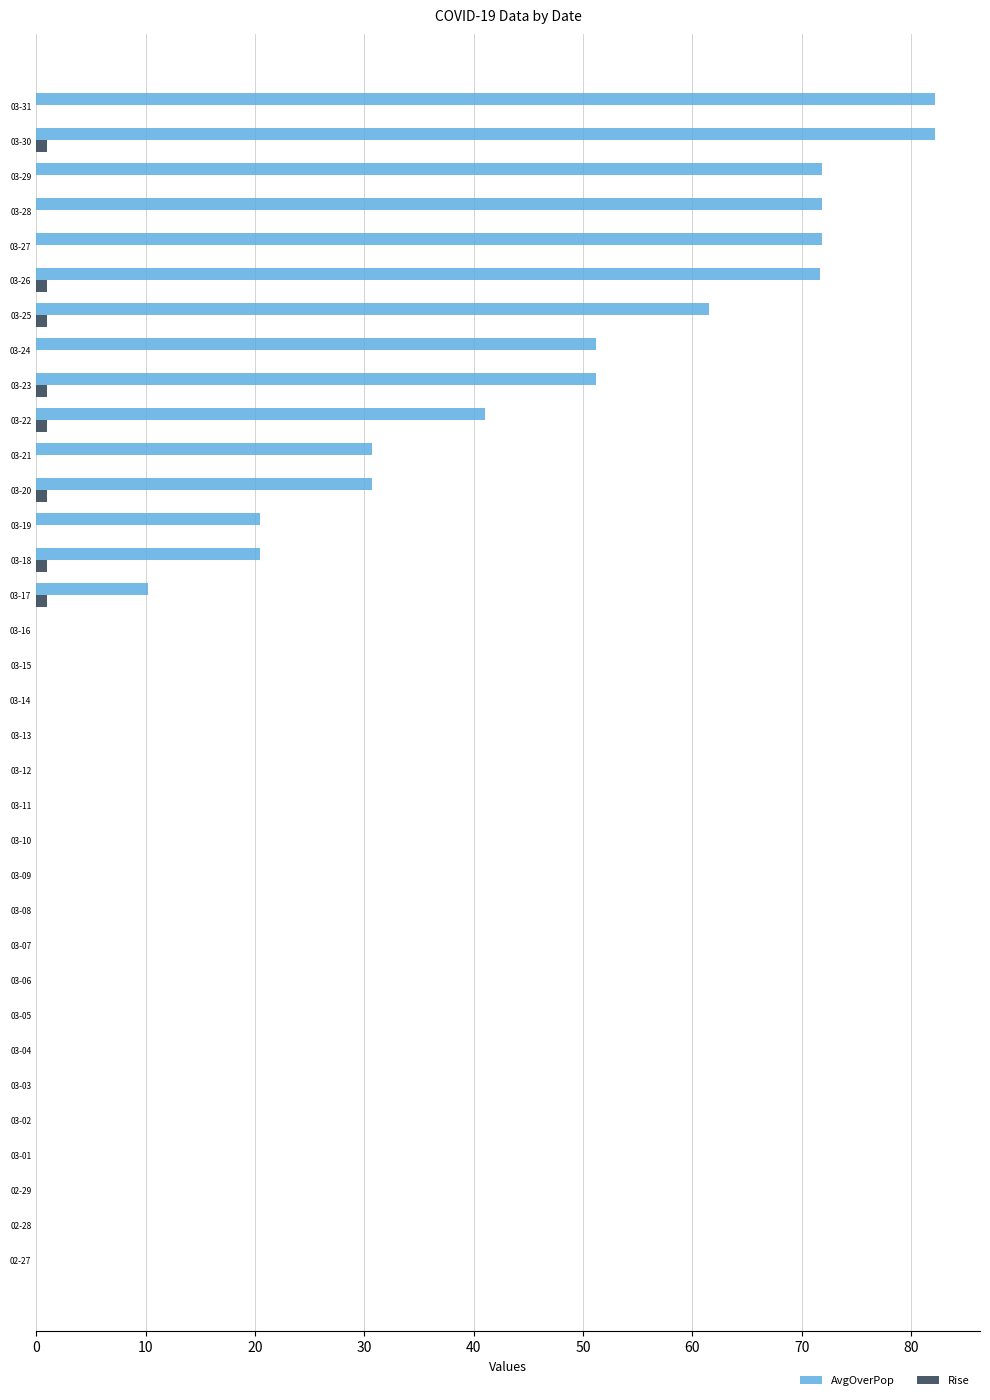

What is the highest value of the AvgOverPop series?

82.2